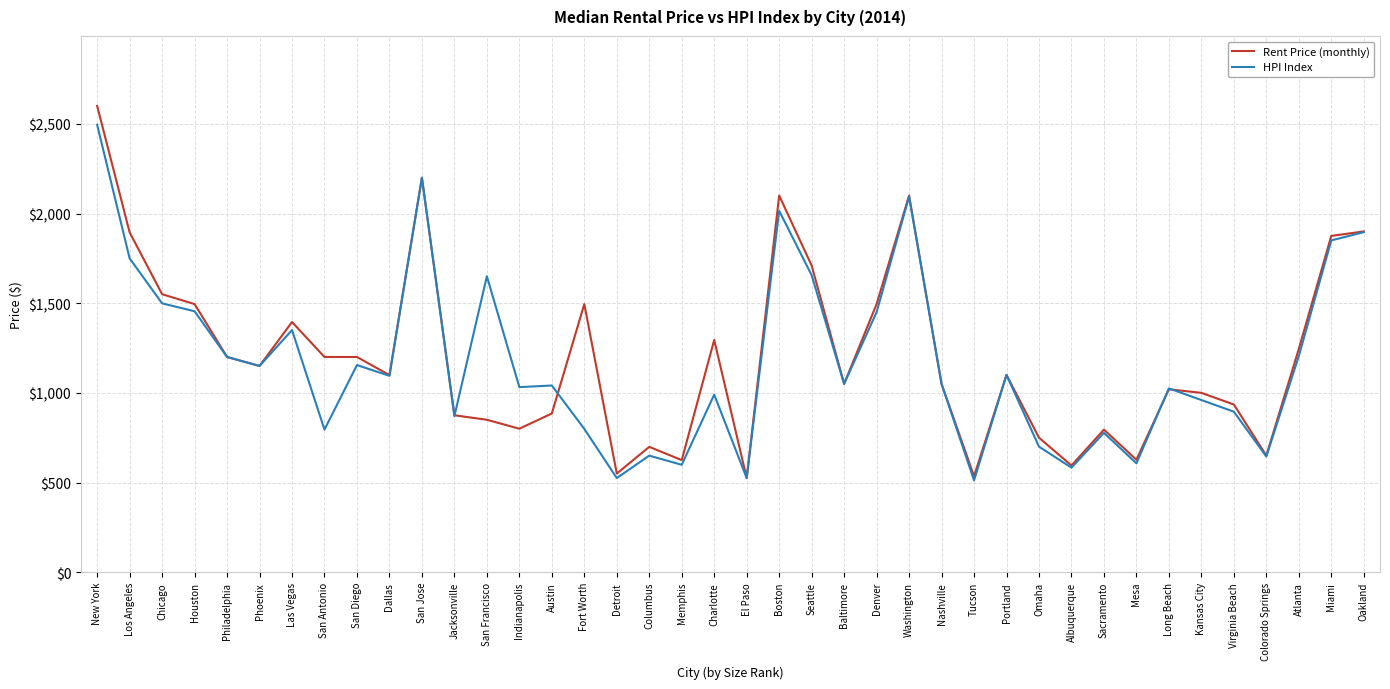

The HPI Index series shows 1002 at Los Angeles. True or false?

False